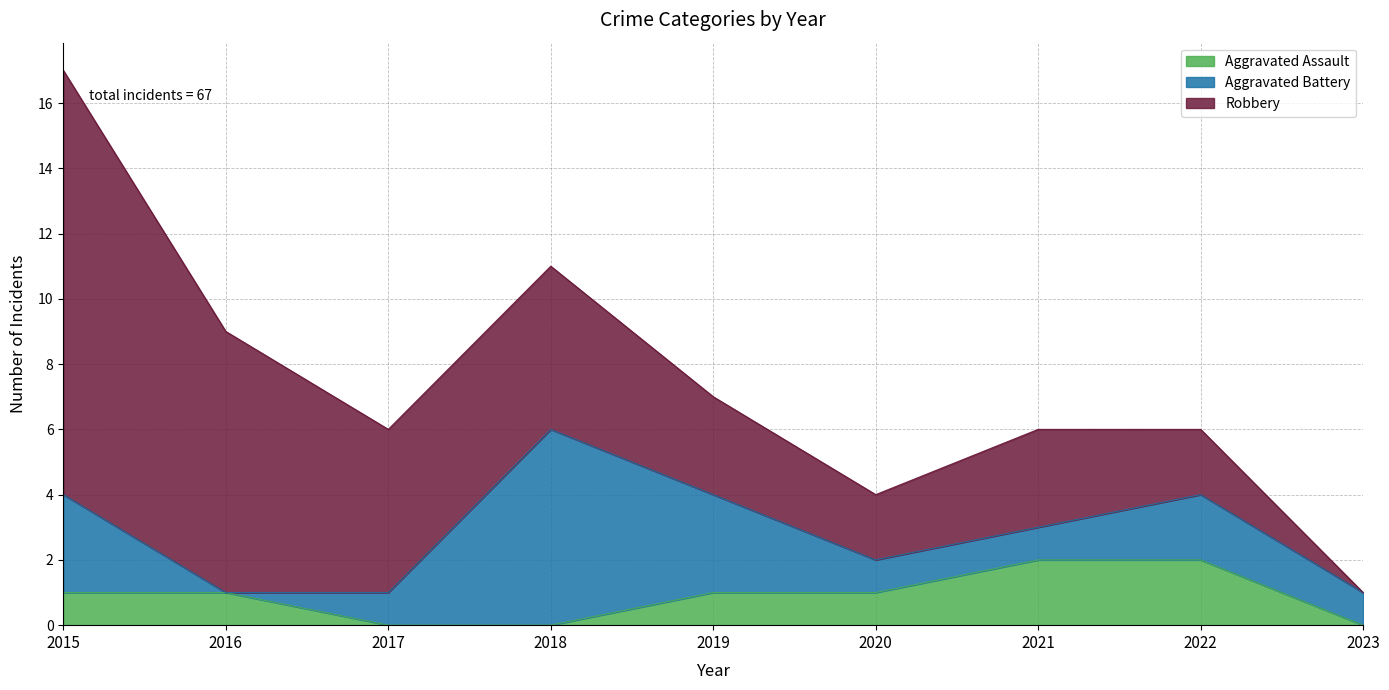

Where do Aggravated Assault and Aggravated Battery first cross each other?

2015 and 2016